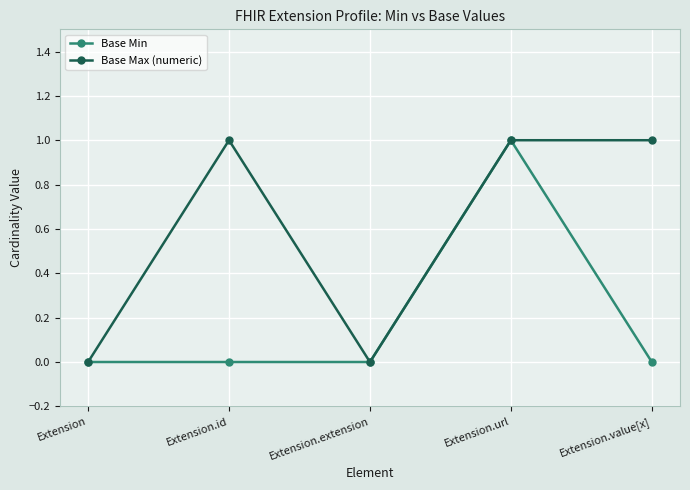

Between Extension.extension and Extension.value[x], which series saw the biggest shift?

Base Max (numeric)